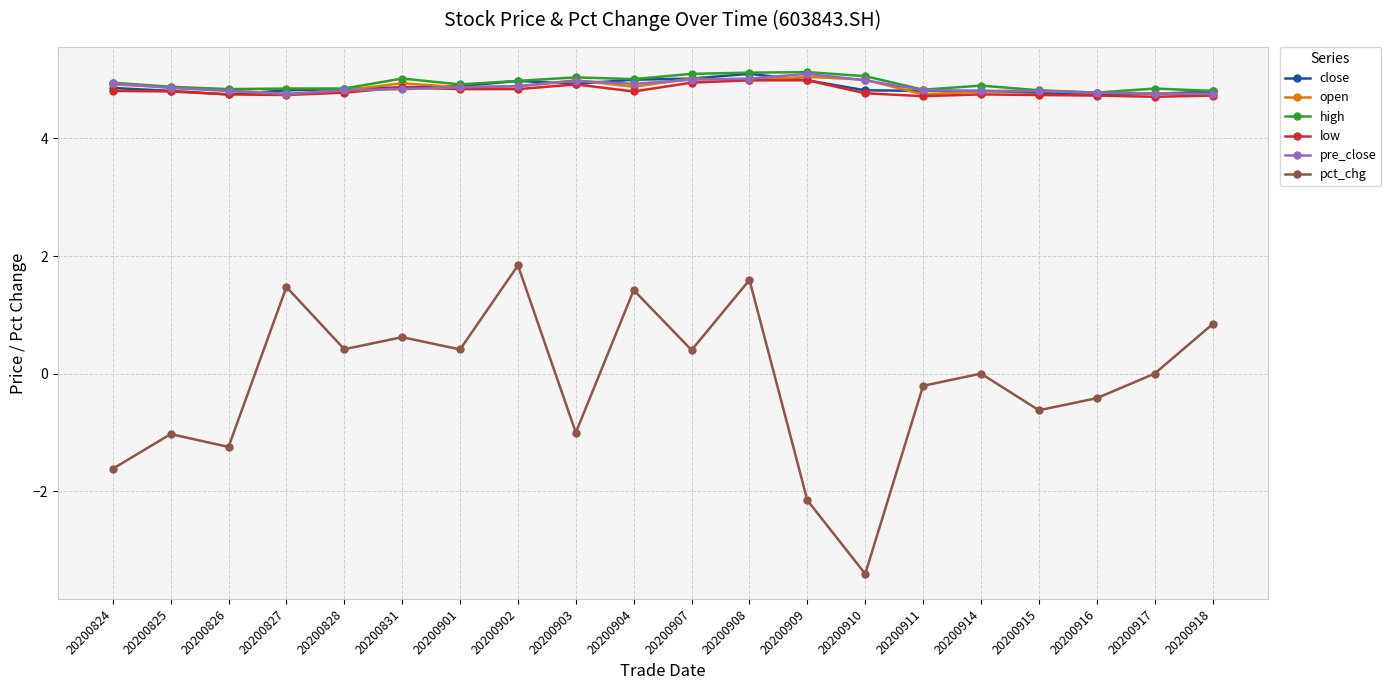

What is the minimum value for high?

4.8